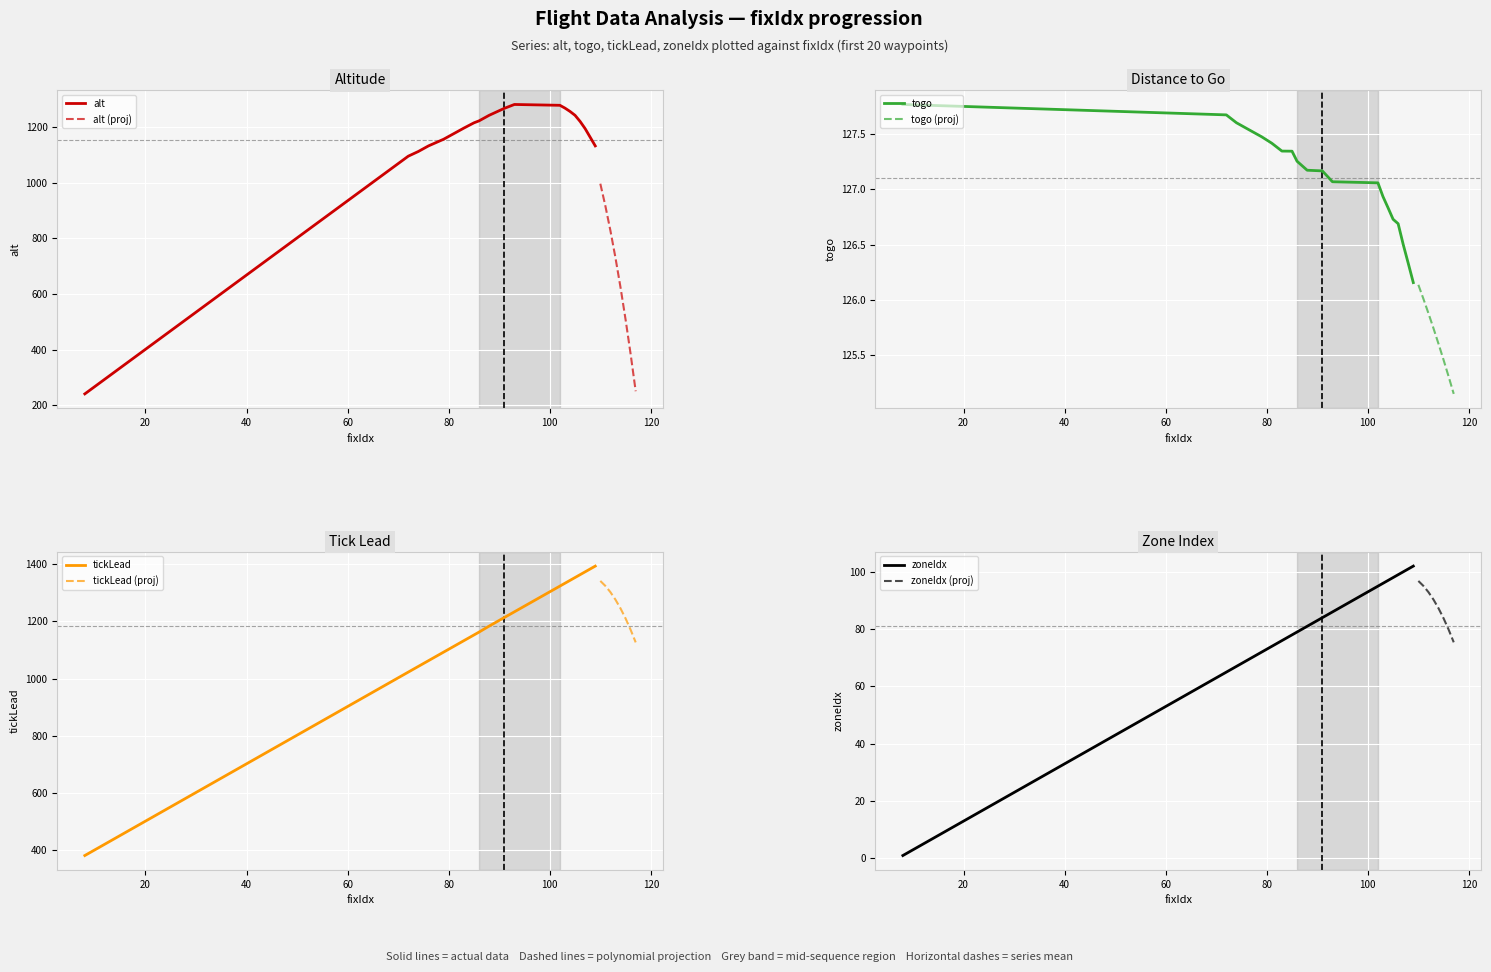

At which label does togo reach its minimum?

109